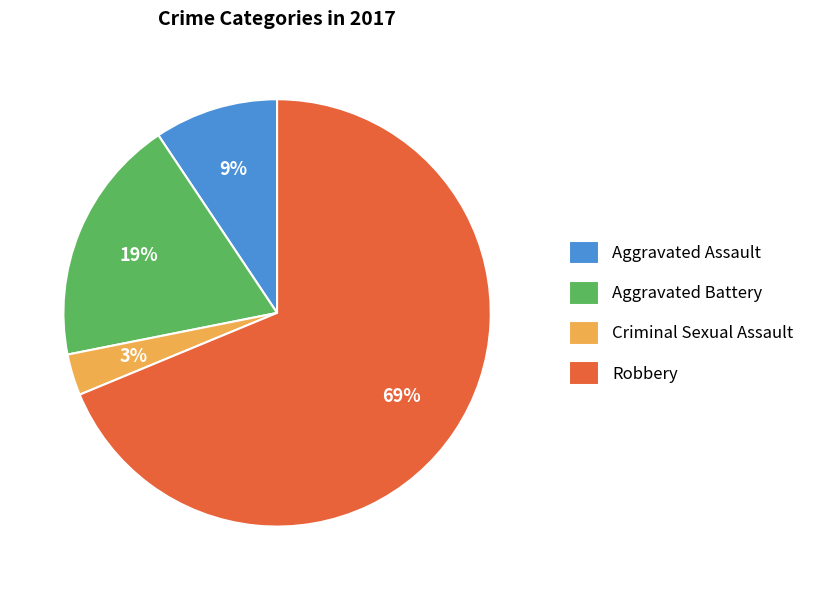

To the nearest percent, what percentage of the pie is Robbery?

69%